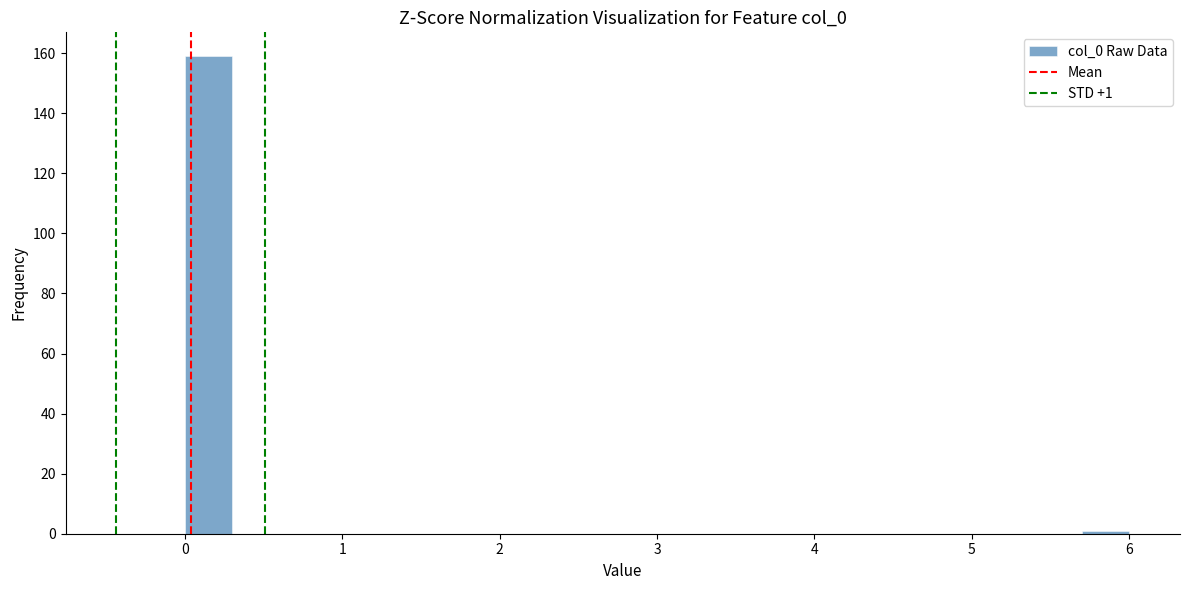

Read against the x-axis, roughly where is the centre of the tallest bar?

0.2